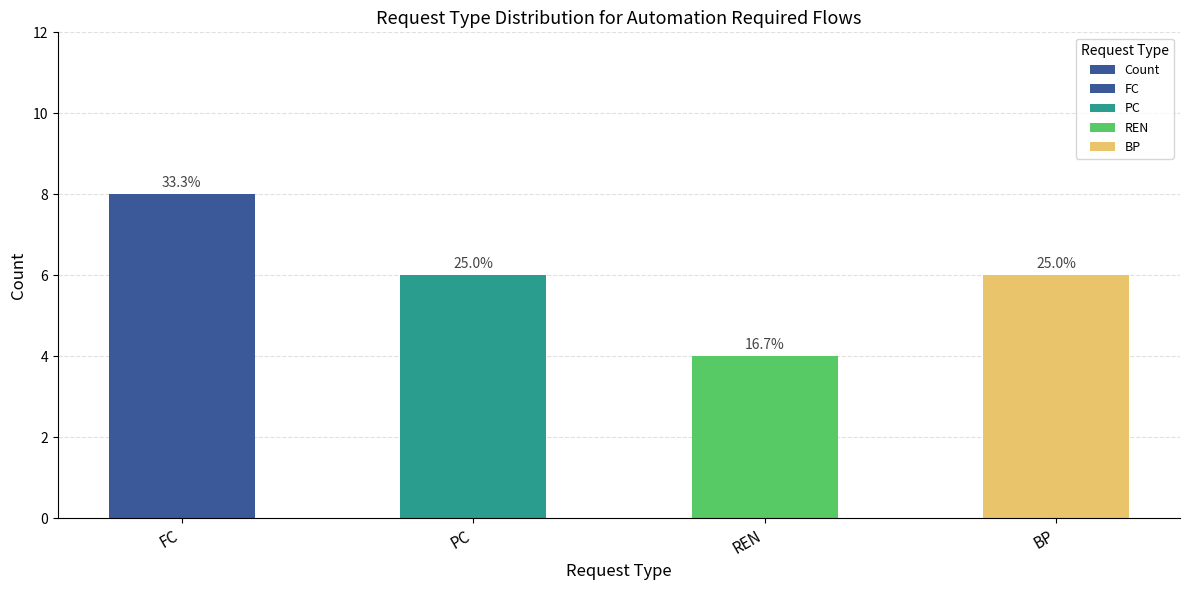

Which has a higher value, FC or BP?

FC